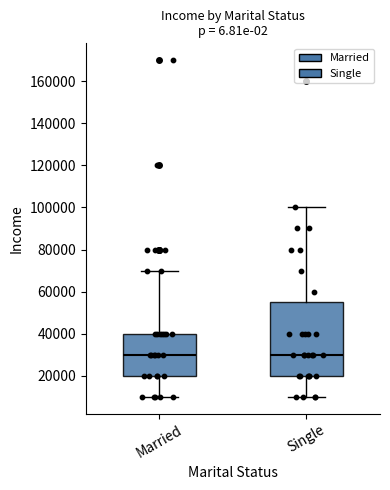

Reading left to right, transcribe this box plot: for each box, give where its median line is, the range the box spans, and where its two whiskers end, as read against the y-axis. The values are not printed on the chart, so give them approximately, as read against the axis.

Married: median 30000, box 20000 to 40000, whiskers 10000 to 70000
Single: median 30000, box 20000 to 56000, whiskers 10000 to 100000